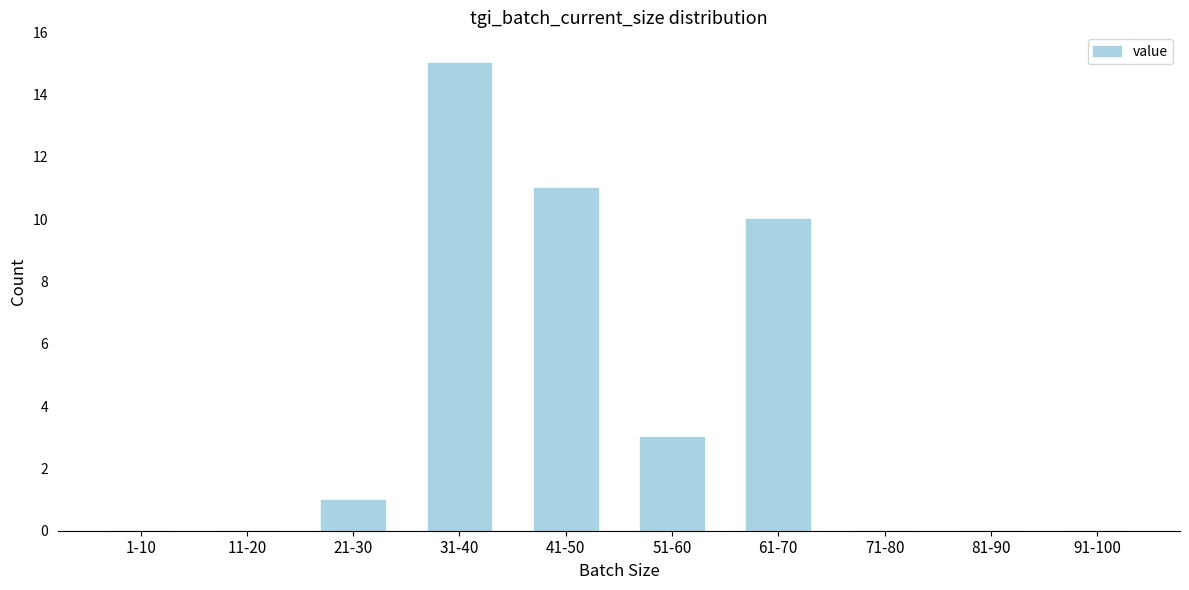

Reading left to right, transcribe all the data shown in this chart.

1-10=0	11-20=0	21-30=1	31-40=15	41-50=11	51-60=3	61-70=10	71-80=0	81-90=0	91-100=0